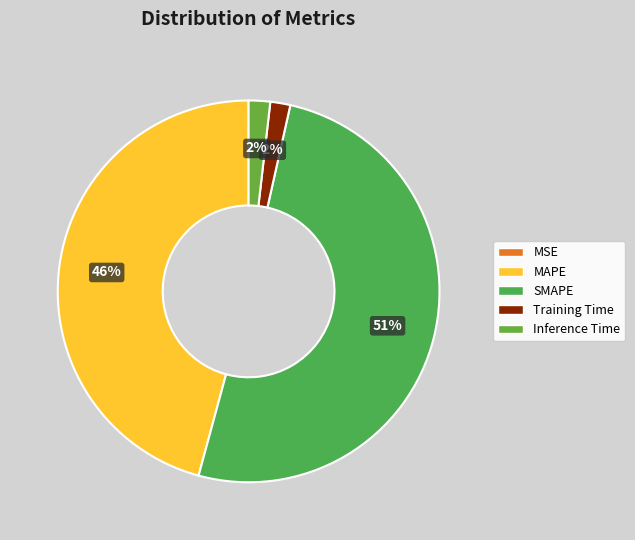

What is the change in value from MSE to MAPE?

+19.4